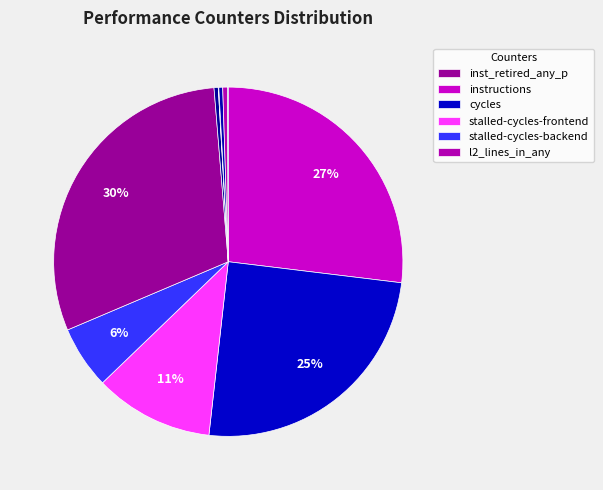

Is there a majority slice in this chart?

No